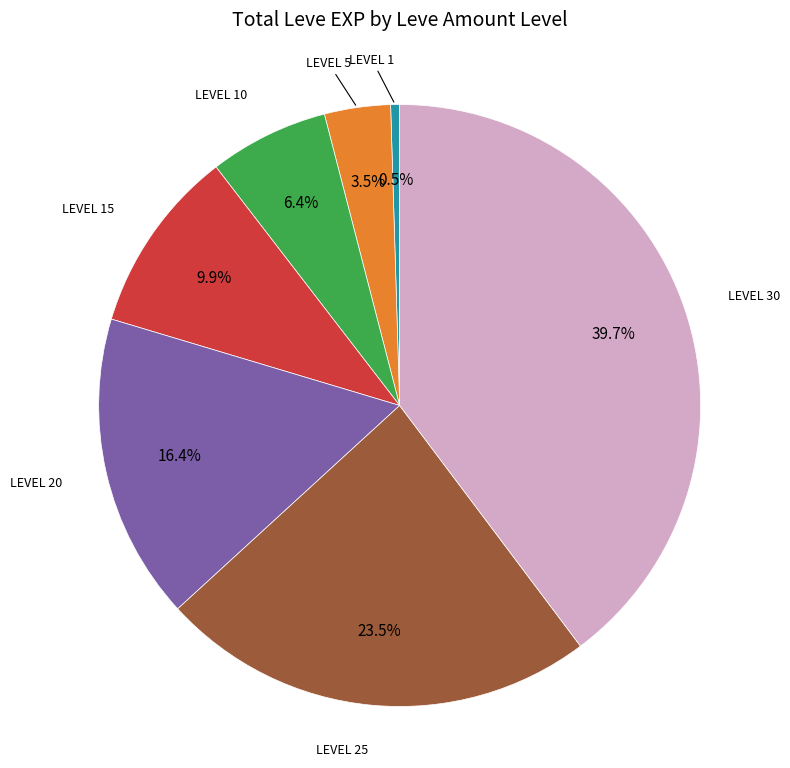

Is there any slice that represents more than half of the pie?

No